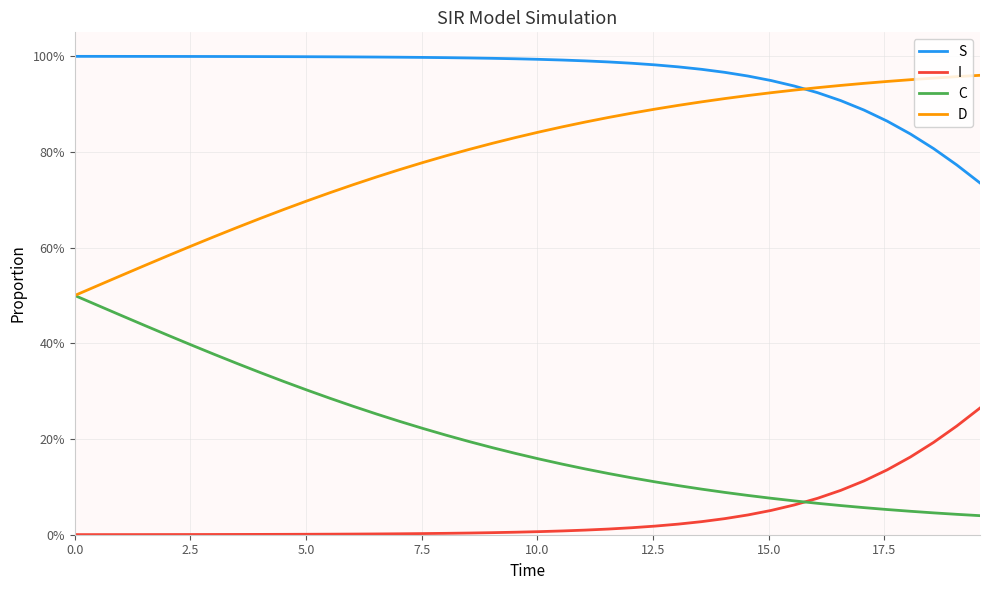

Does the chart display data point markers on the line(s)?

No